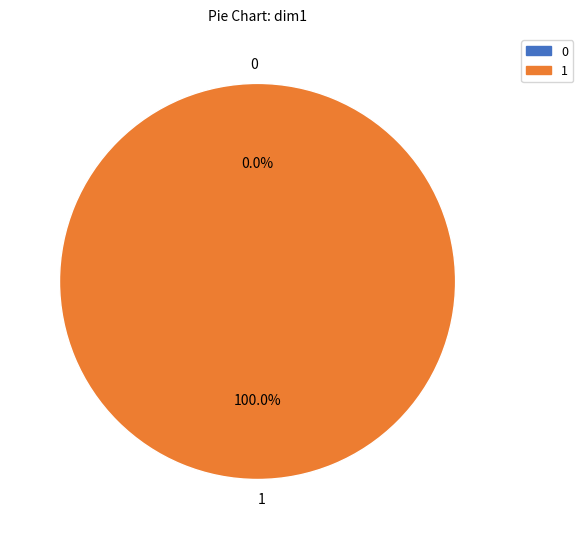

To the nearest percent, what is the combined percentage of 0 and 1?

100%